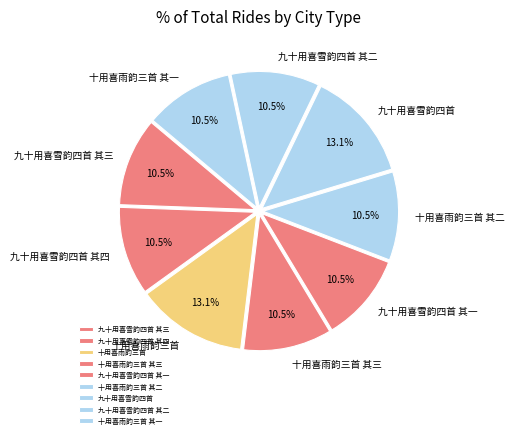

What percentage do 九十用喜雪韵四首 其四 and 十用喜雨韵三首 其一 together represent?

21.1%